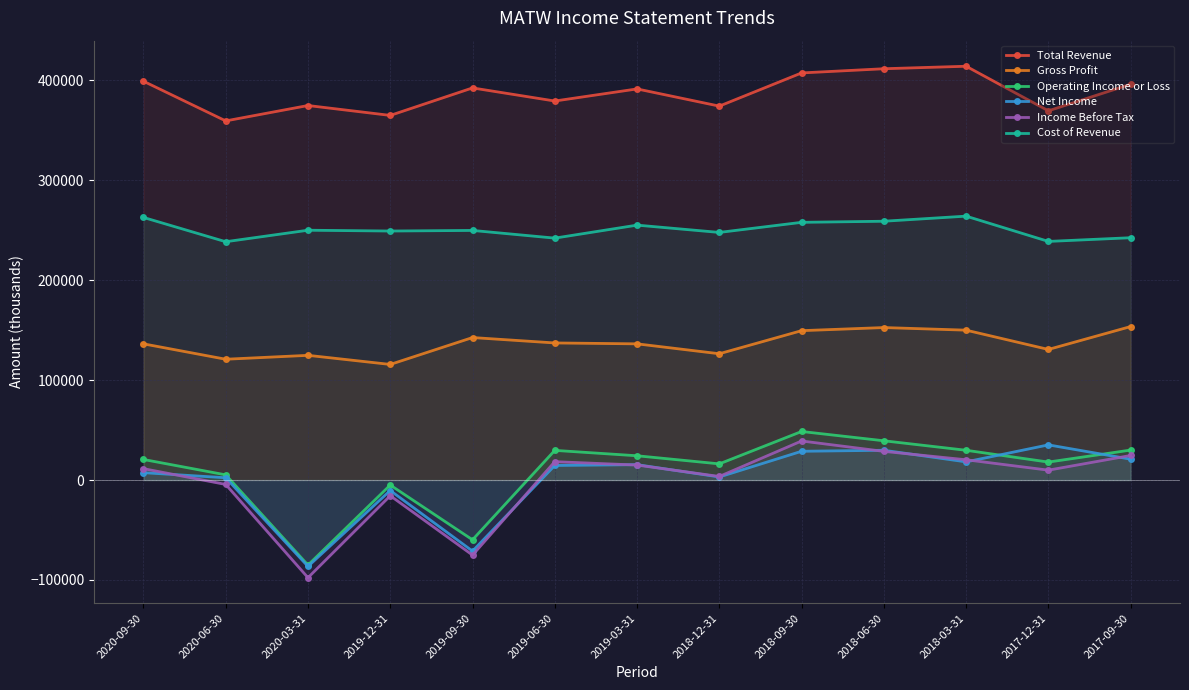

Which category has the lowest value across all series?

2020-03-31